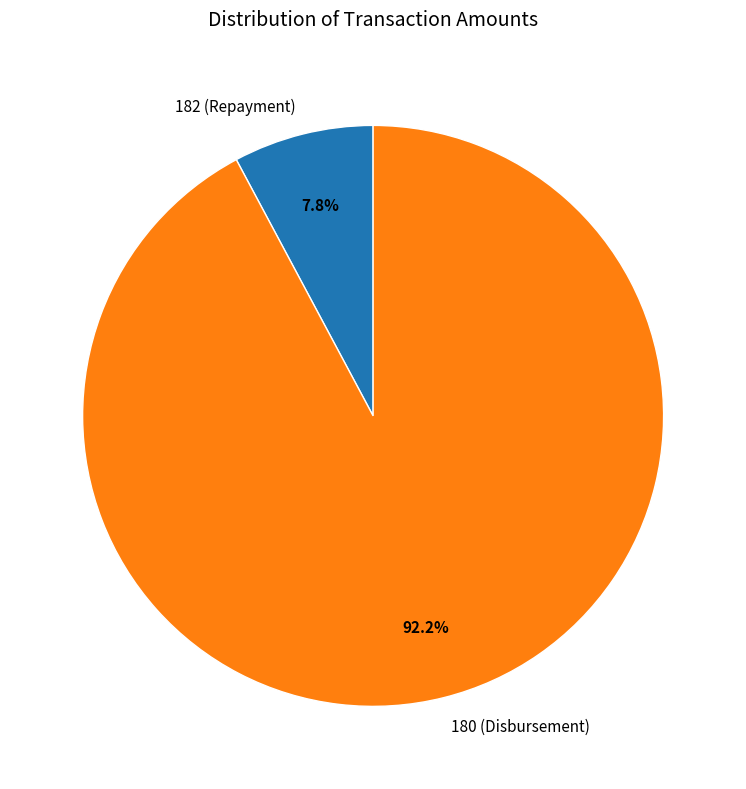

To the nearest percent, what is the difference between the largest and smallest slice percentages?

84%